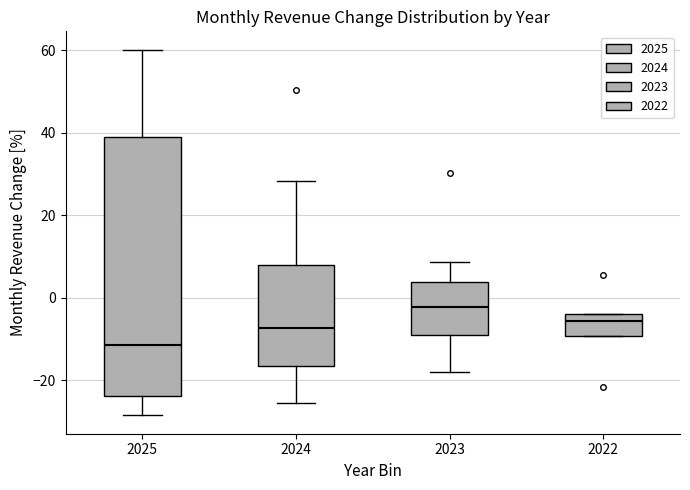

Reading left to right, transcribe this box plot: for each box, give where its median line is, the range the box spans, and where its two whiskers end, as read against the y-axis. The values are not printed on the chart, so give them approximately, as read against the axis.

2025: median -12, box -24 to 40, whiskers -28 to 60
2024: median -8, box -16 to 8, whiskers -26 to 28
2023: median -2, box -8 to 4, whiskers -18 to 8
2022: median -6, box -10 to -4, whiskers -10 to -4